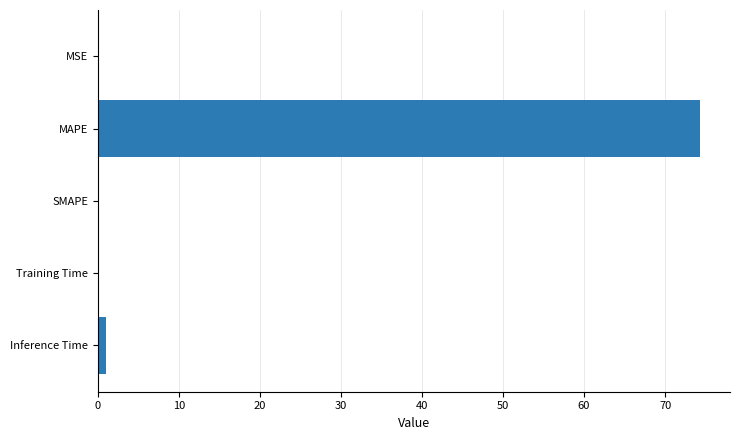

Between Inference Time and MAPE, which is larger?

MAPE